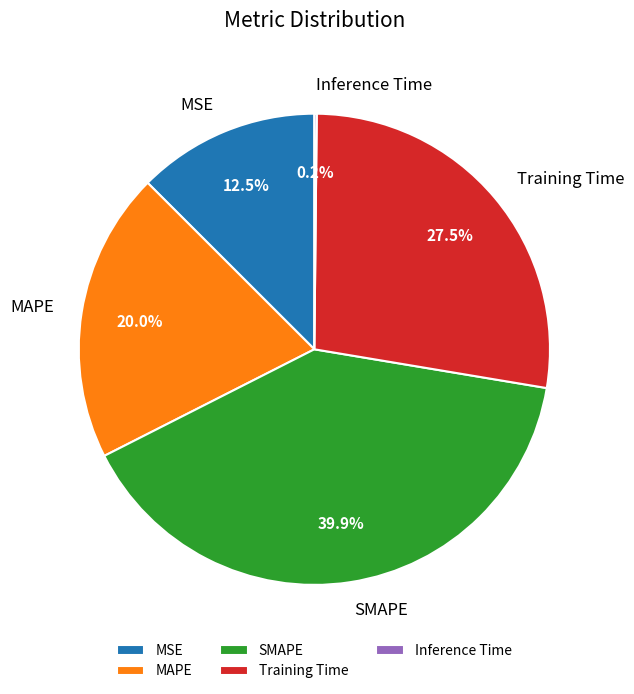

To the nearest percent, what percentage of the pie is SMAPE?

40%